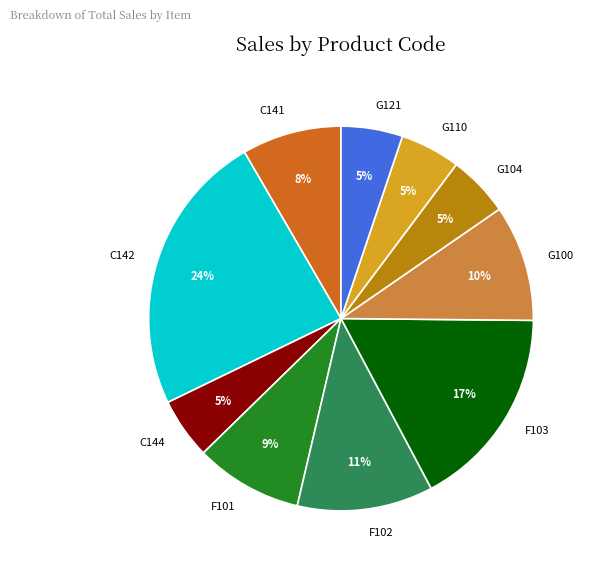

Is it true that F101 is 1% of the pie?

False